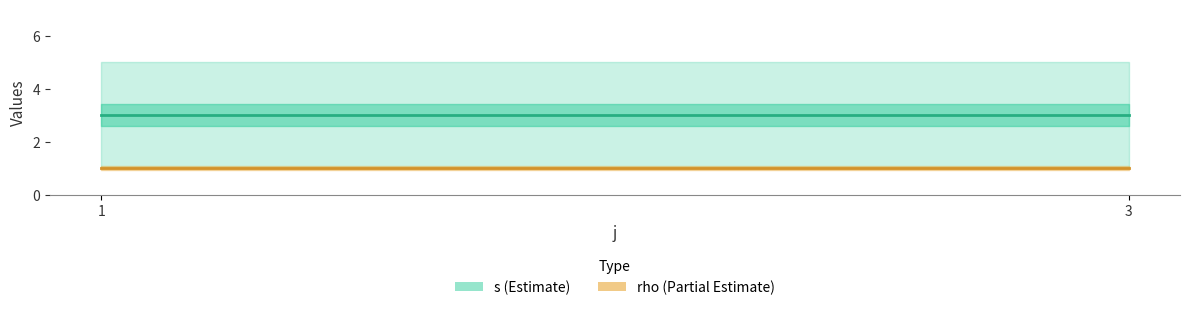

True or false: s and rho cross at least once.

False